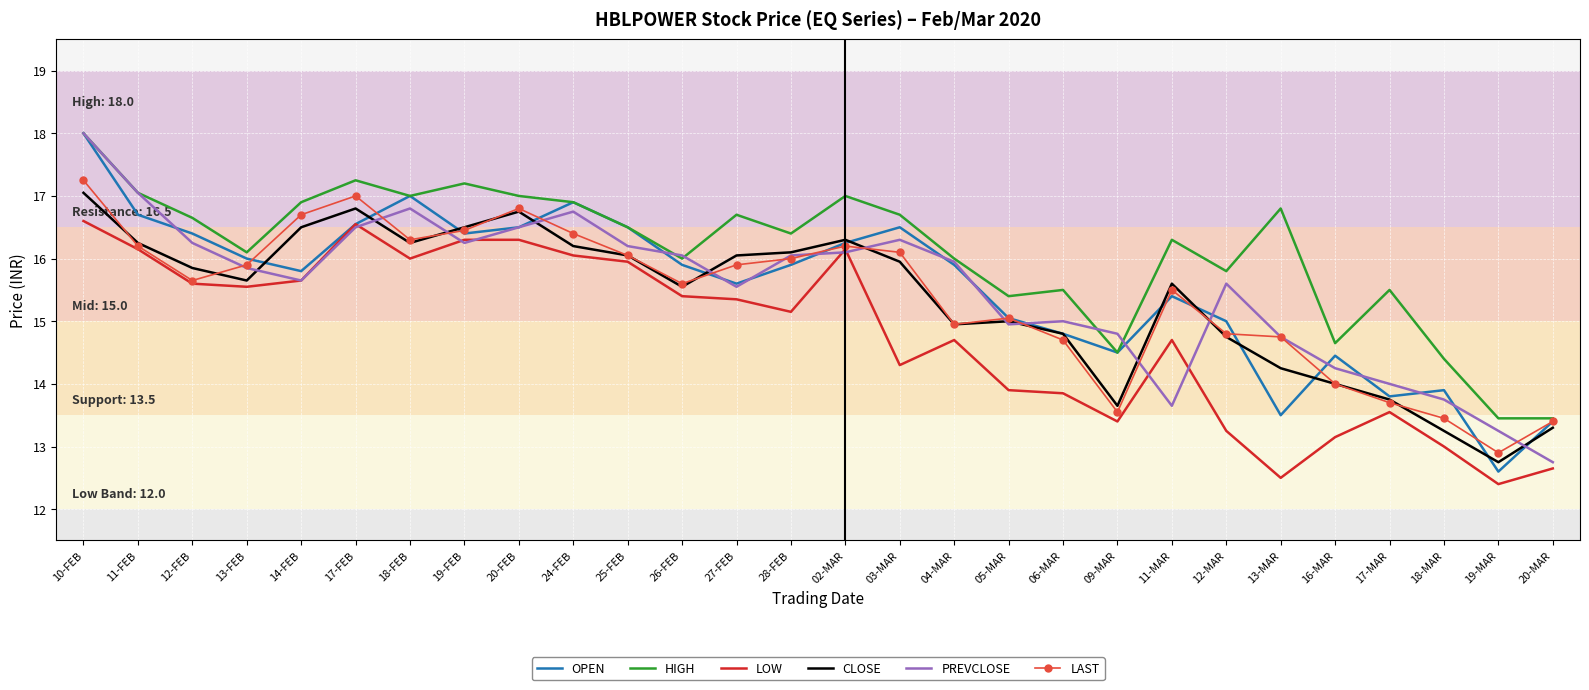

What is the highest value of the OPEN series?

18.0